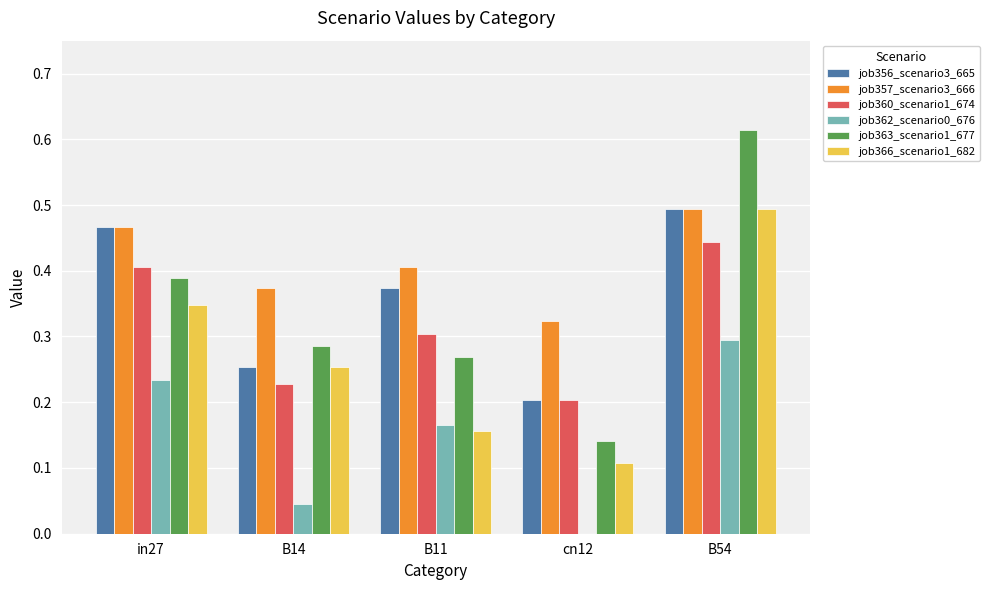

What is the sum of the job357_scenario3_666 values at in27 and B14?

0.8